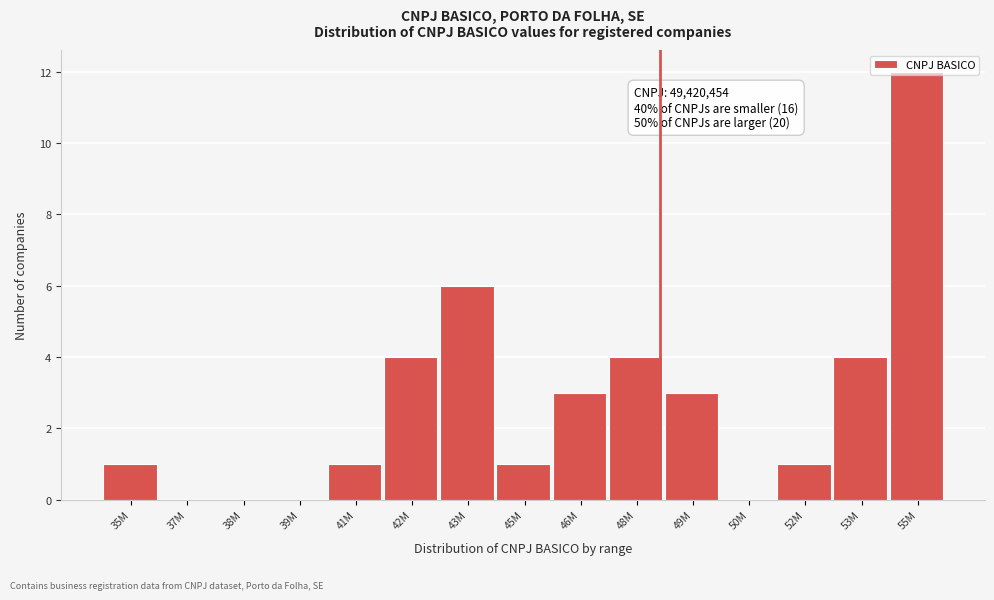

What is the sum of all values?

40